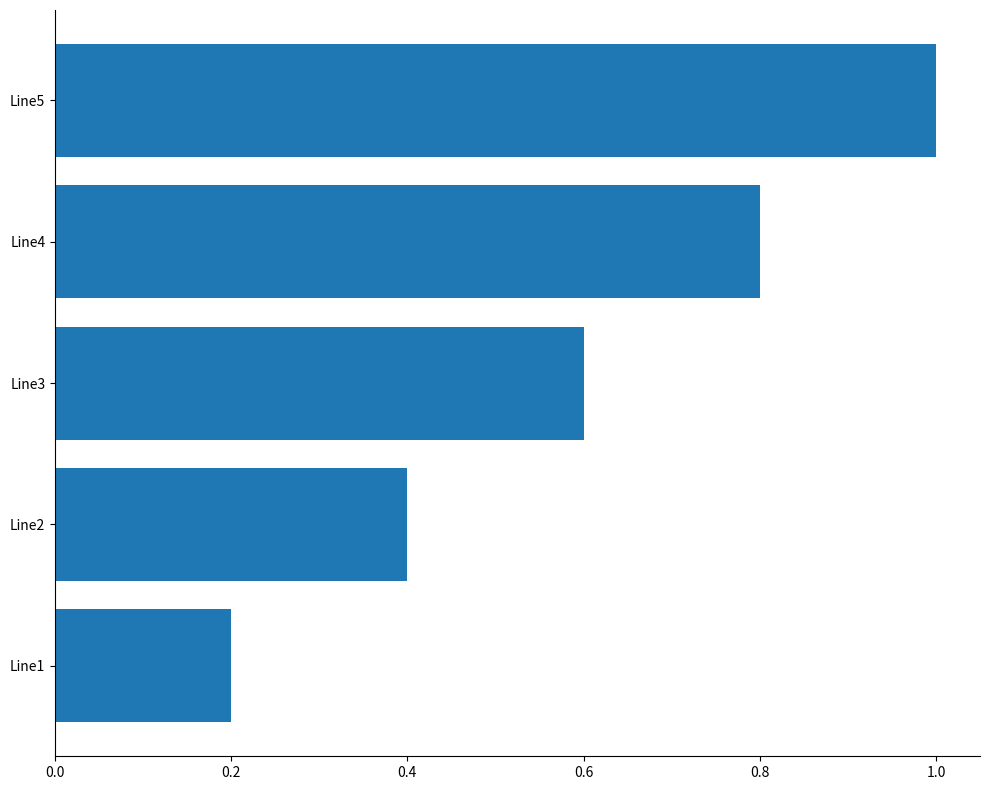

Are the bars horizontal?

Yes